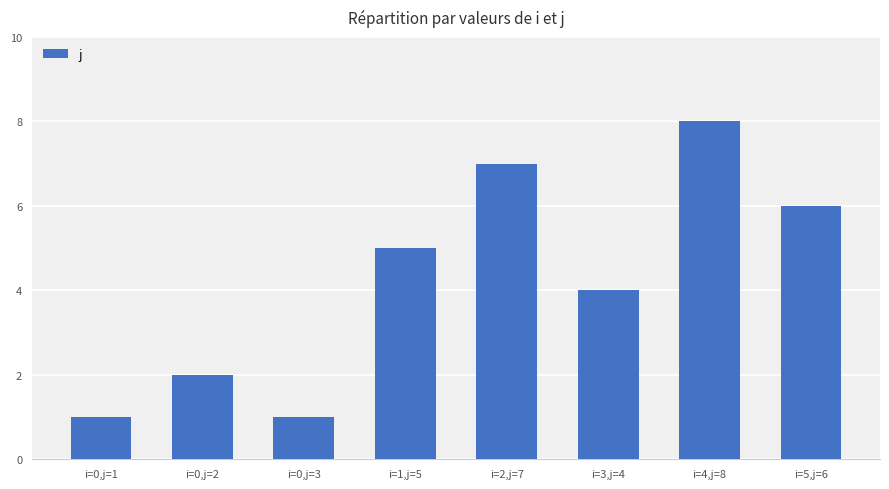

Reading right to left, what are all the values shown in this chart?

i=5,j=6=6	i=4,j=8=8	i=3,j=4=4	i=2,j=7=7	i=1,j=5=5	i=0,j=3=1	i=0,j=2=2	i=0,j=1=1